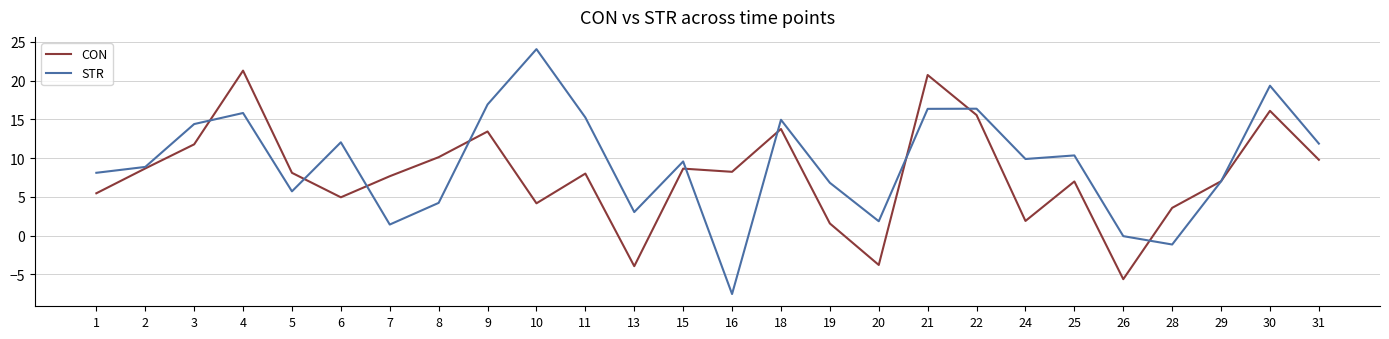

List the series in order of their overall mean, lowest first.

CON, STR